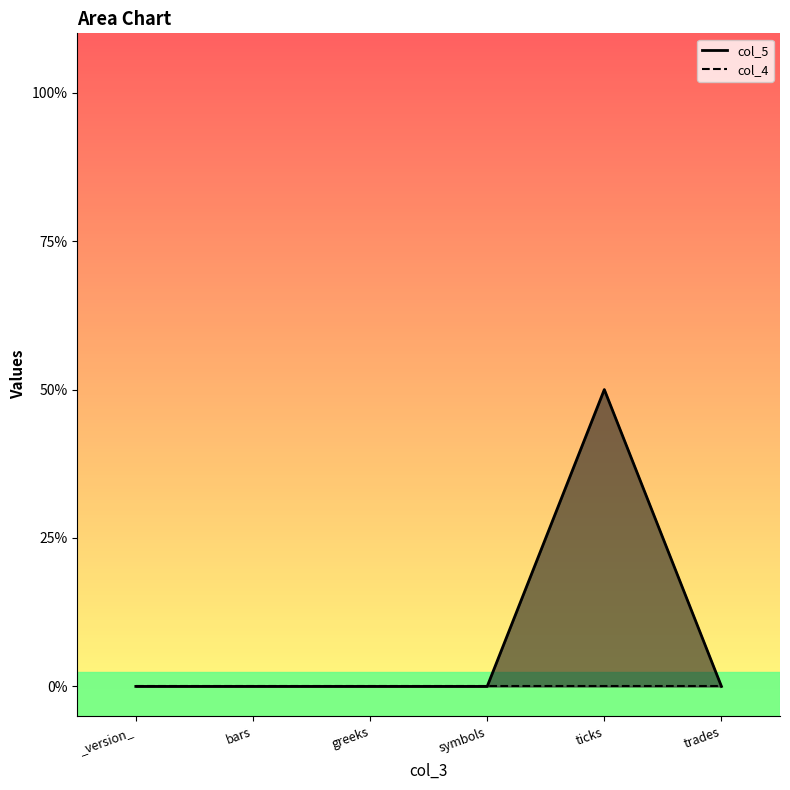

Which has a higher value, trades or bars?

trades